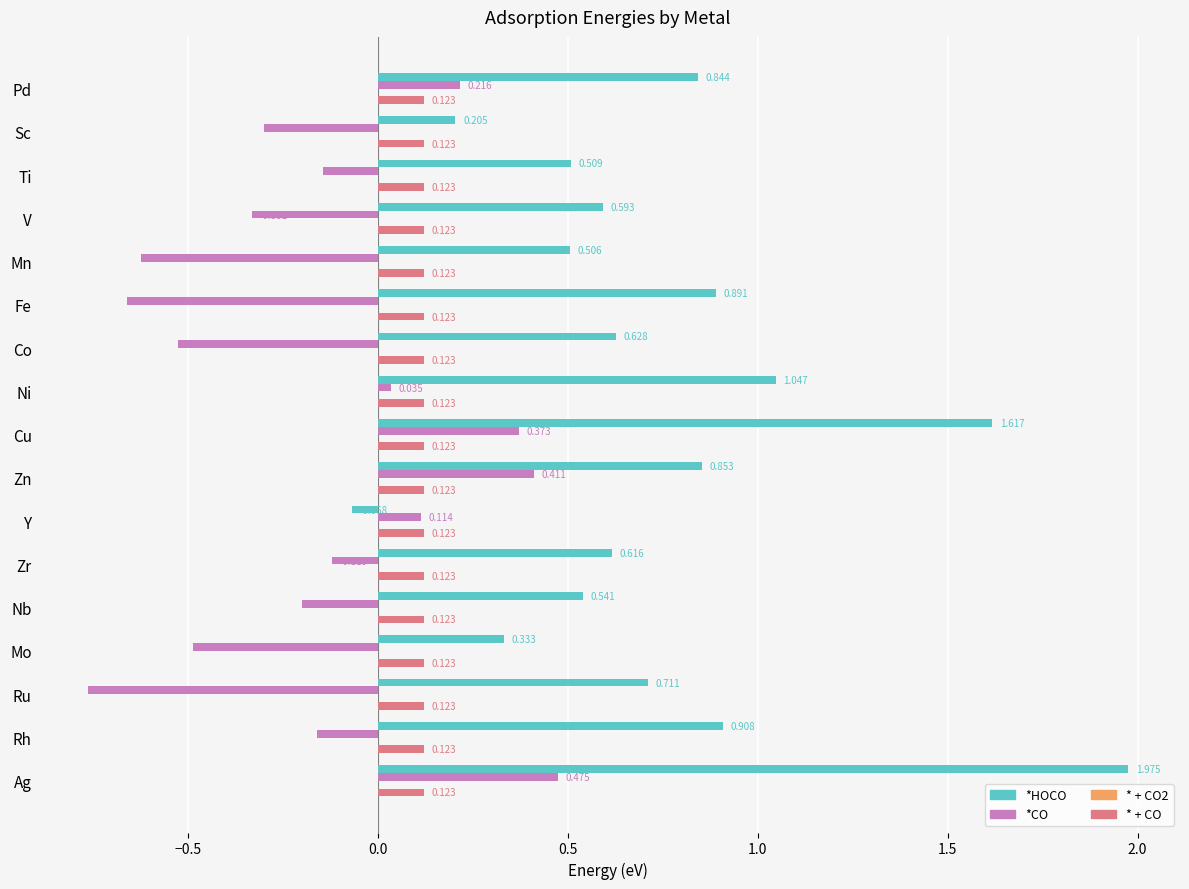

At which label is *CO closest to 0?

Ni